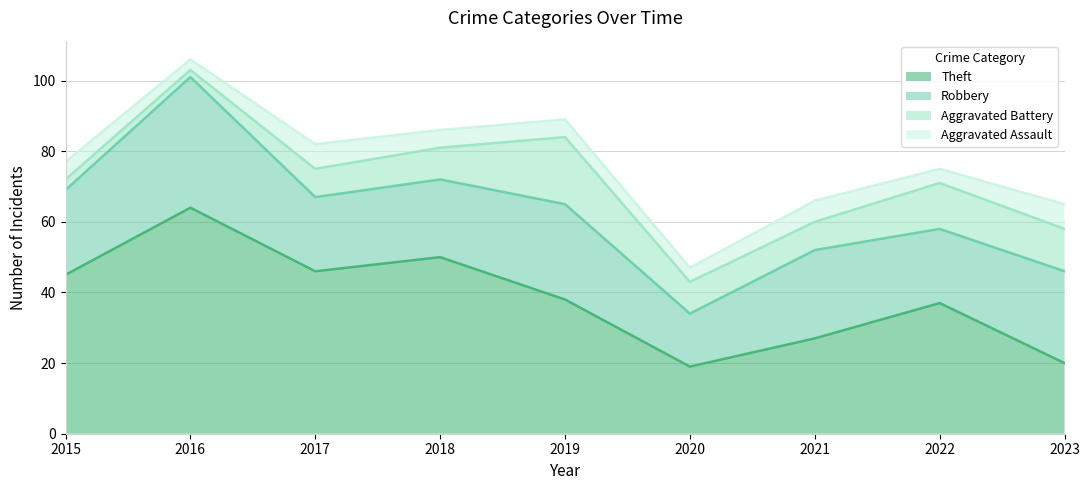

List the series in order of their peak value, lowest first.

Aggravated Assault, Aggravated Battery, Robbery, Theft